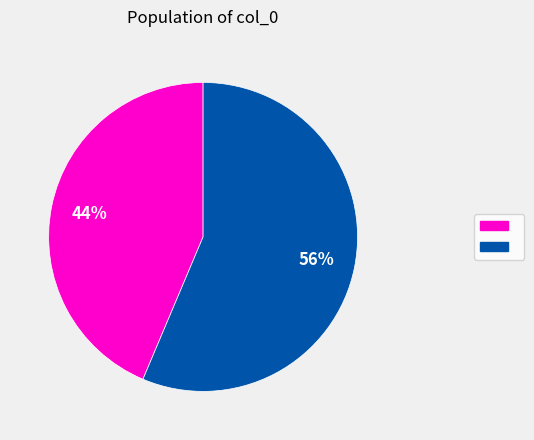

Is there any slice that represents more than half of the pie?

Yes